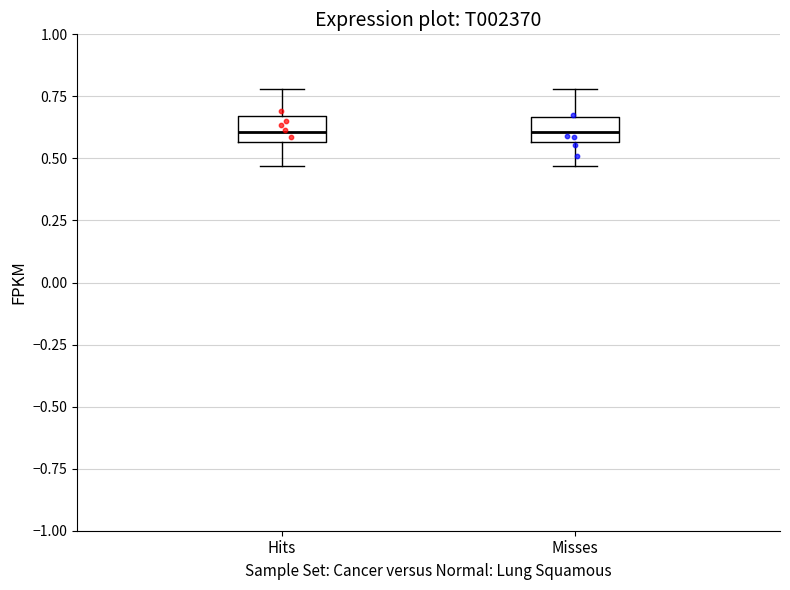

Where does the lower whisker of the box for Hits end on the y-axis? The values are not printed on the chart, so give them approximately, as read against the axis.

0.45